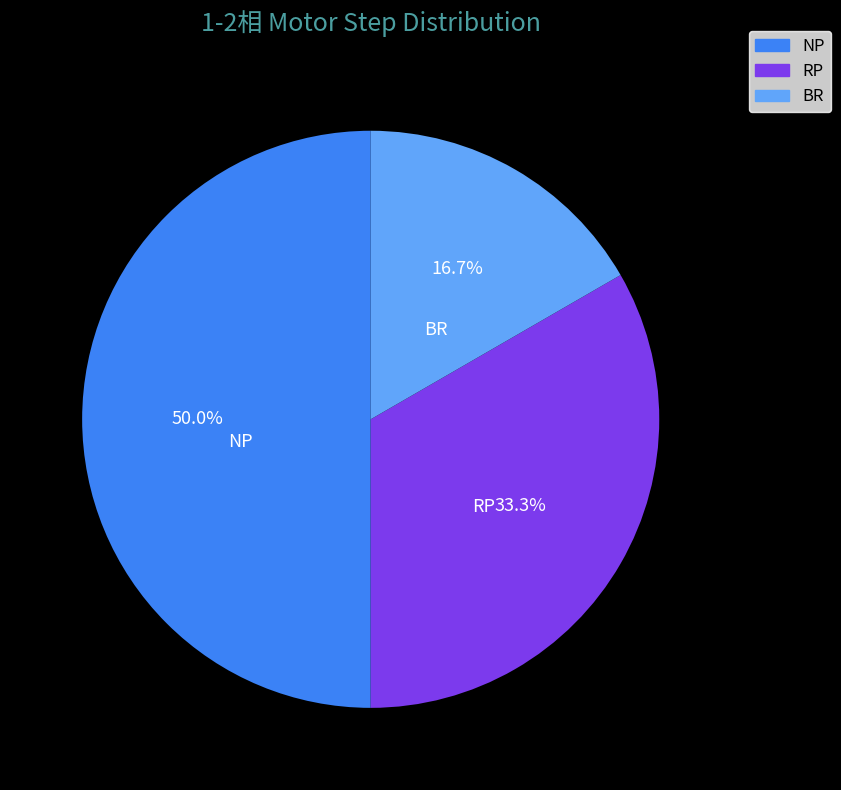

Count the number of slices in the pie.

3